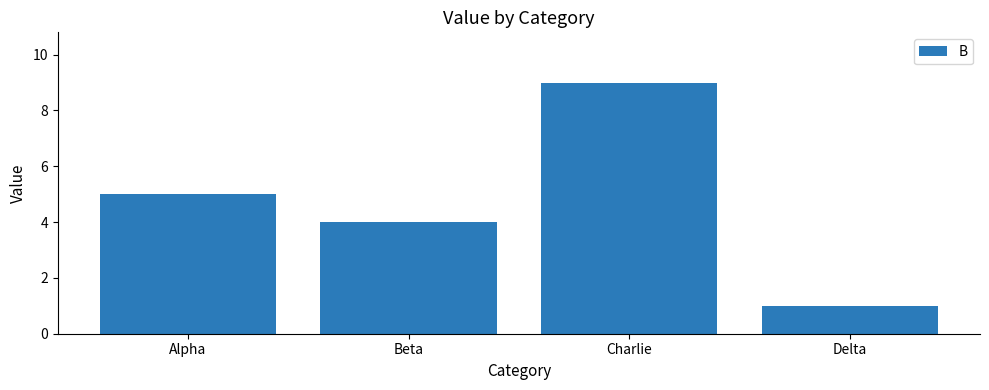

What is the change in value from Charlie to Delta?

-8